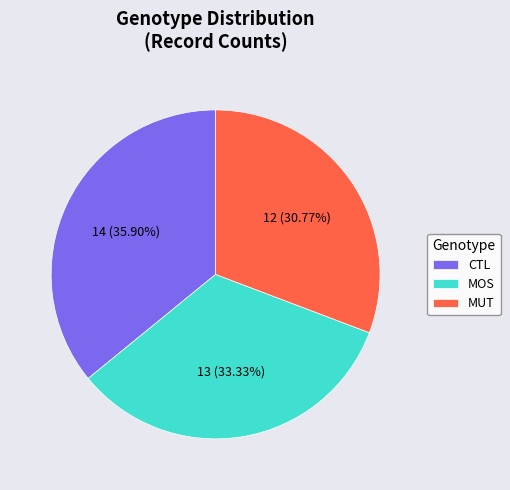

What is the largest slice in the pie chart?

CTL